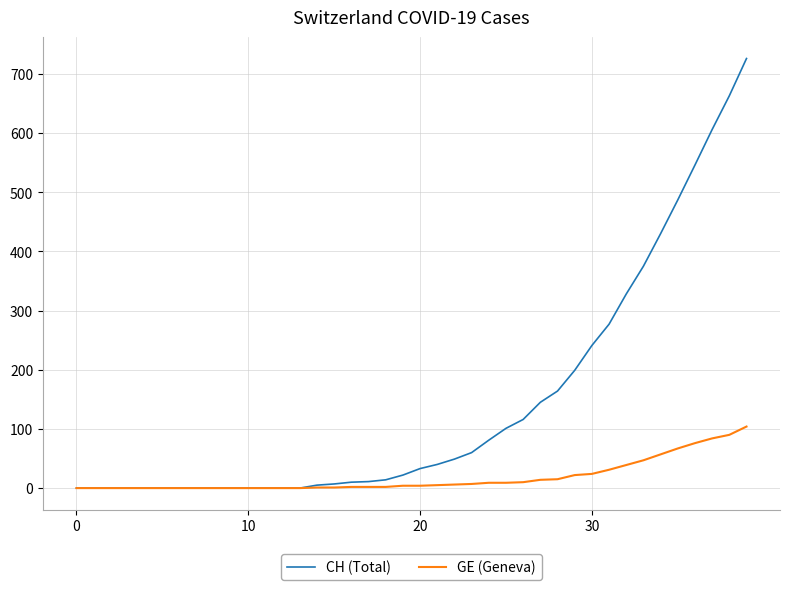

Rank the series by their maximum value, from lowest to highest.

GE (Geneva), CH (Total)